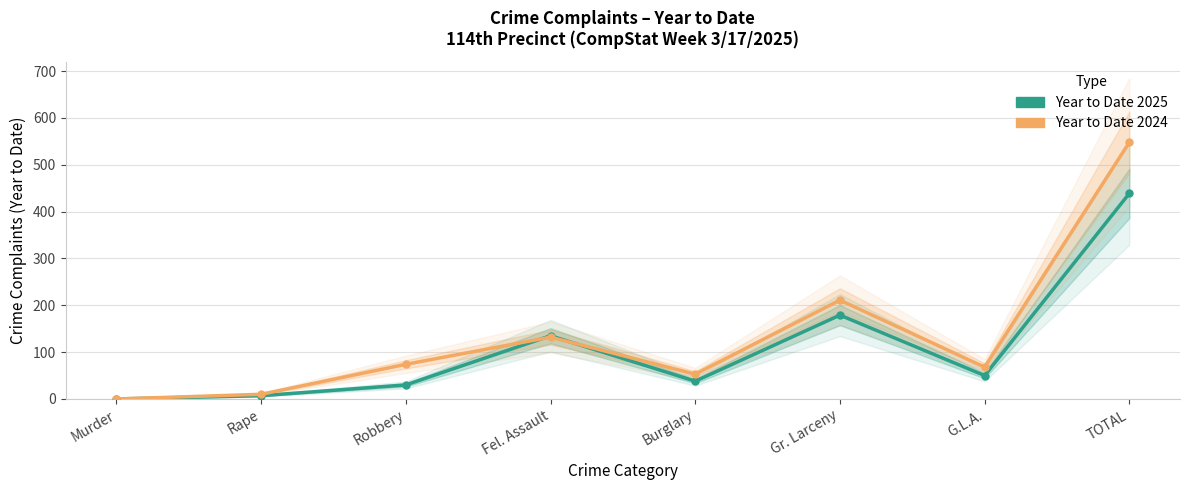

Read the Year to Date 2025 value at TOTAL, to the nearest 10.

440